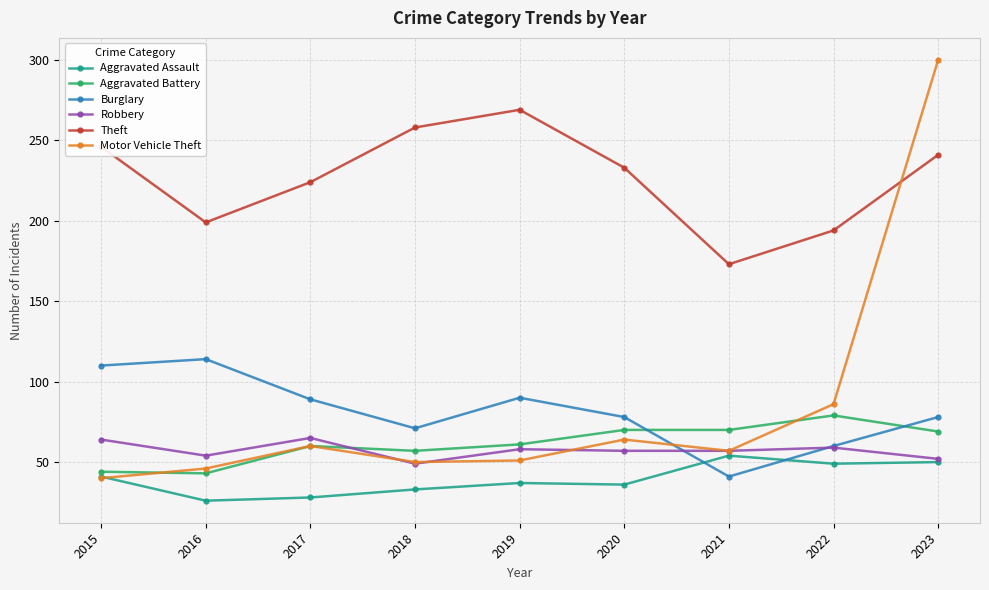

What is the approximate value of Burglary at 2022?

60